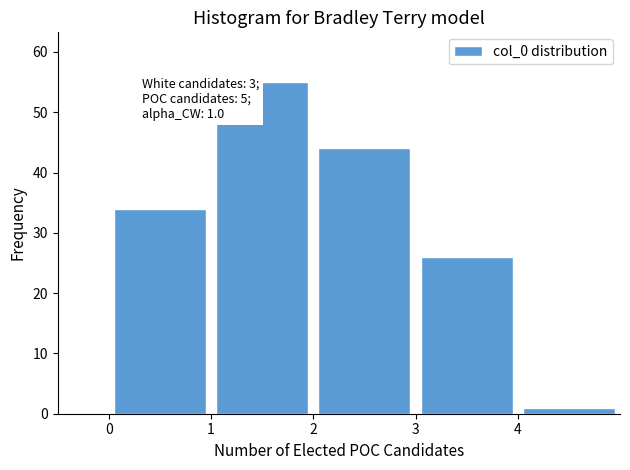

Over which range of the x-axis is the bar tallest?

1 to 2